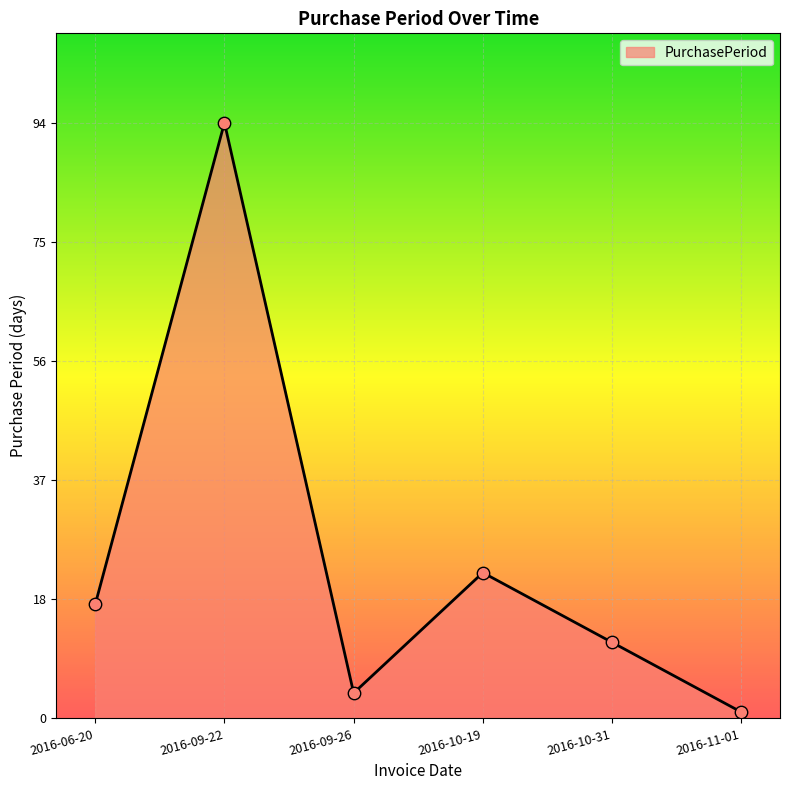

What is the change in value from 2016-10-31 to 2016-11-01?

-11